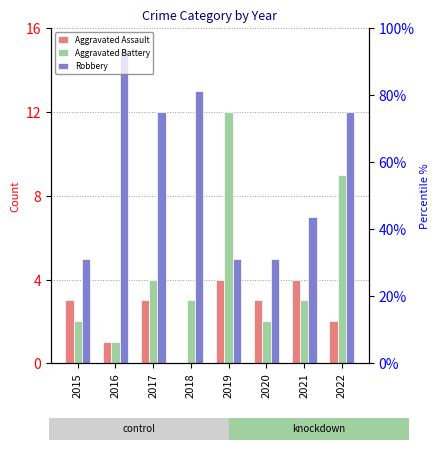

How many data points does each series have?

8